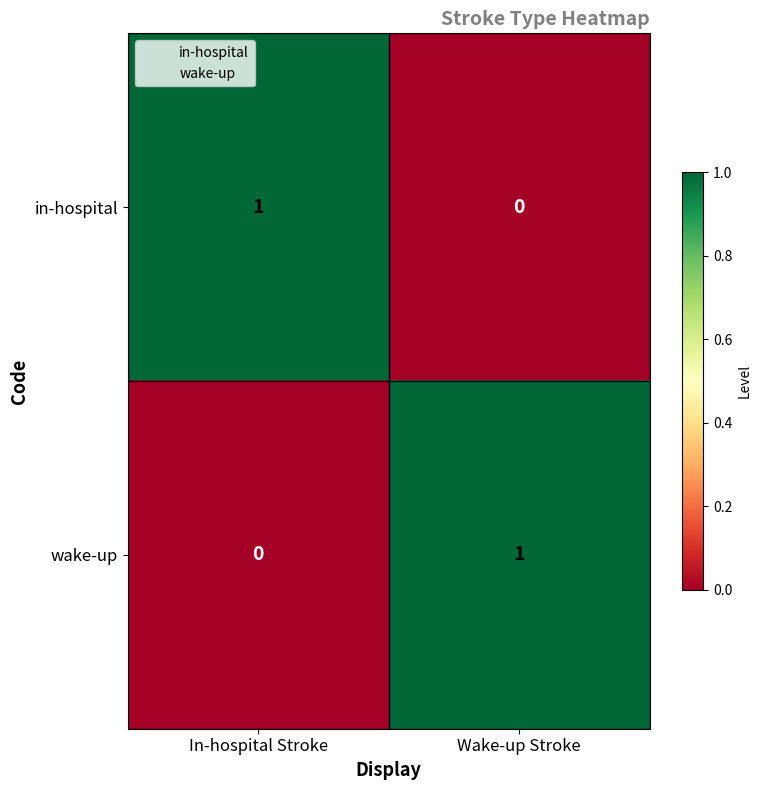

Reading left to right, what are all the values shown in this chart?

in-hospital: In-hospital Stroke=1	Wake-up Stroke=0
wake-up: In-hospital Stroke=0	Wake-up Stroke=1